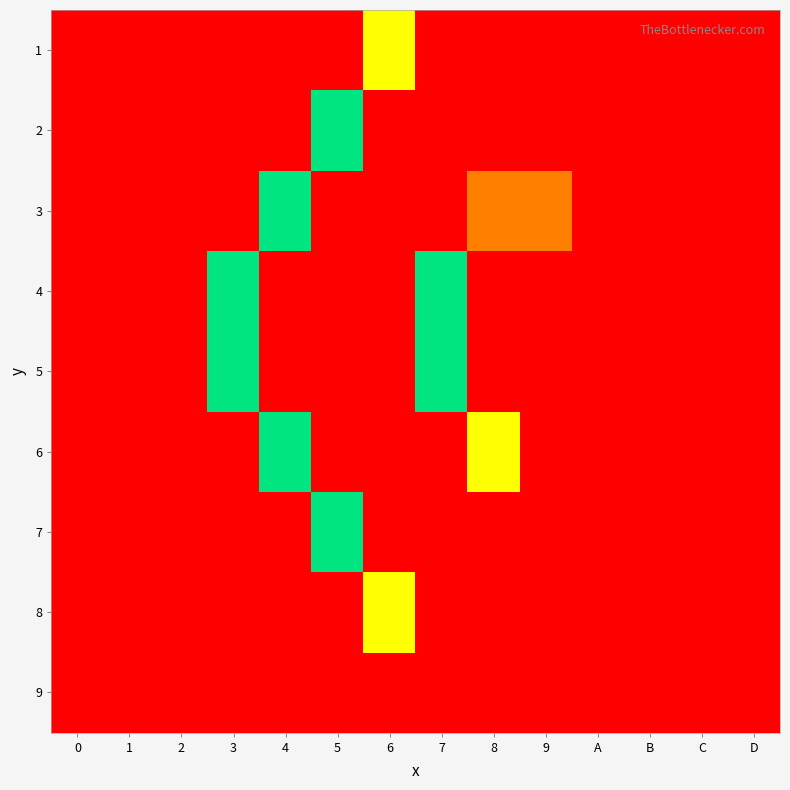

Between B and 4, which is larger?

B